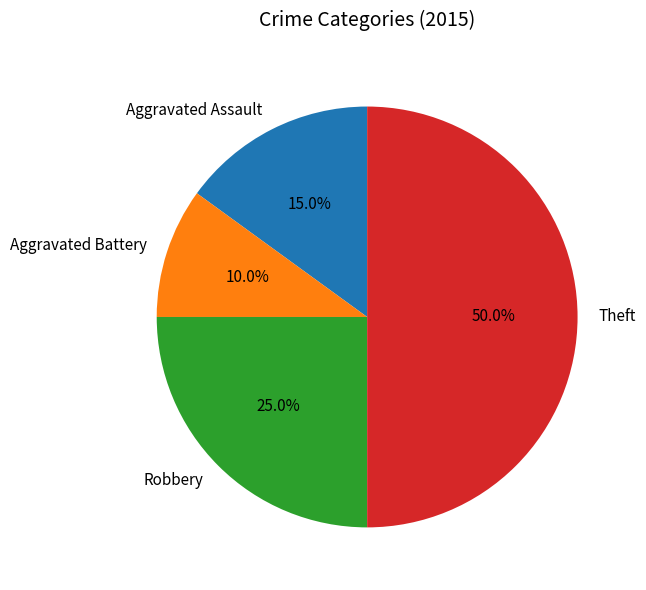

Does Aggravated Battery represent more than half of the total?

No